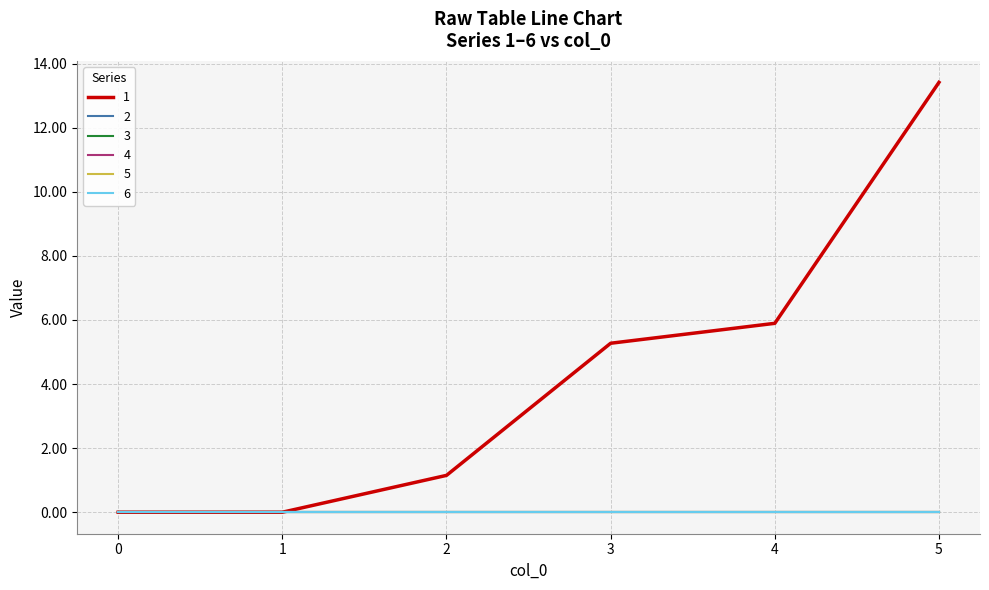

Is the value of 4 at 5 greater than the value of 5 at 0?

No